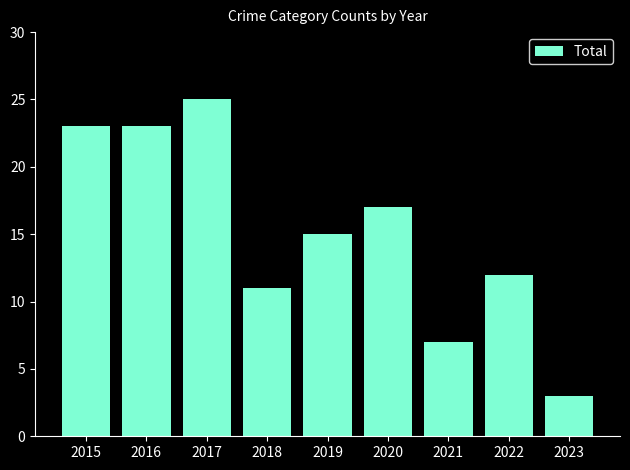

Count the number of data series in this chart.

1